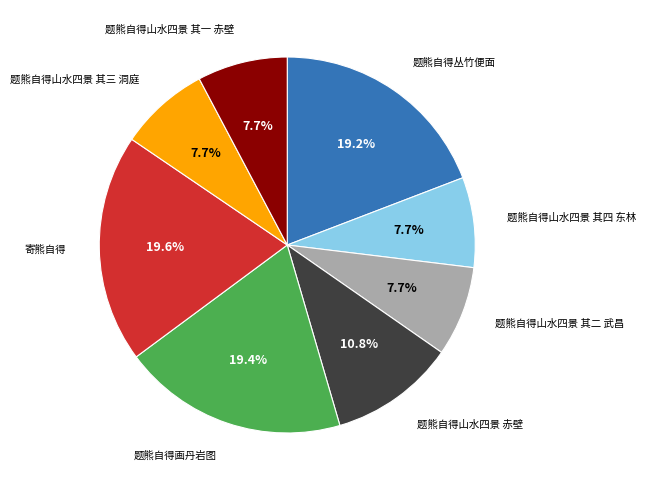

To the nearest percent, what portion does 题熊自得山水四景 其四 东林 represent?

8%